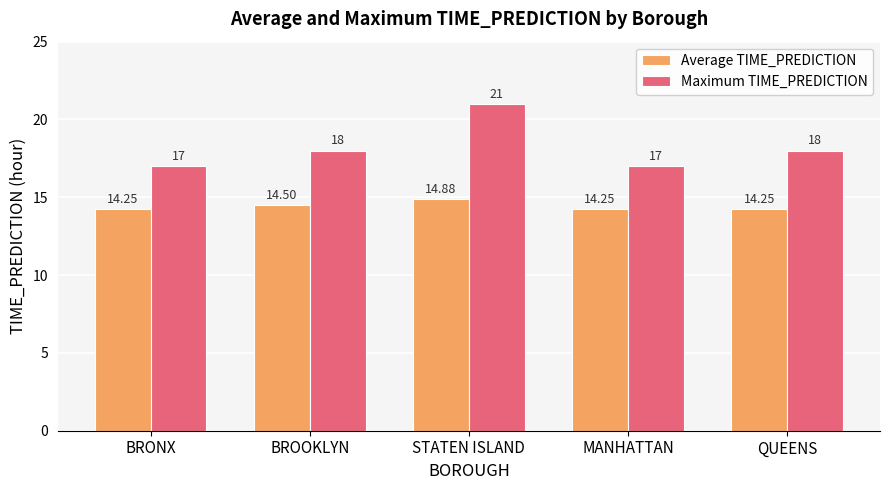

At which category is the sum across all series the highest?

STATEN ISLAND